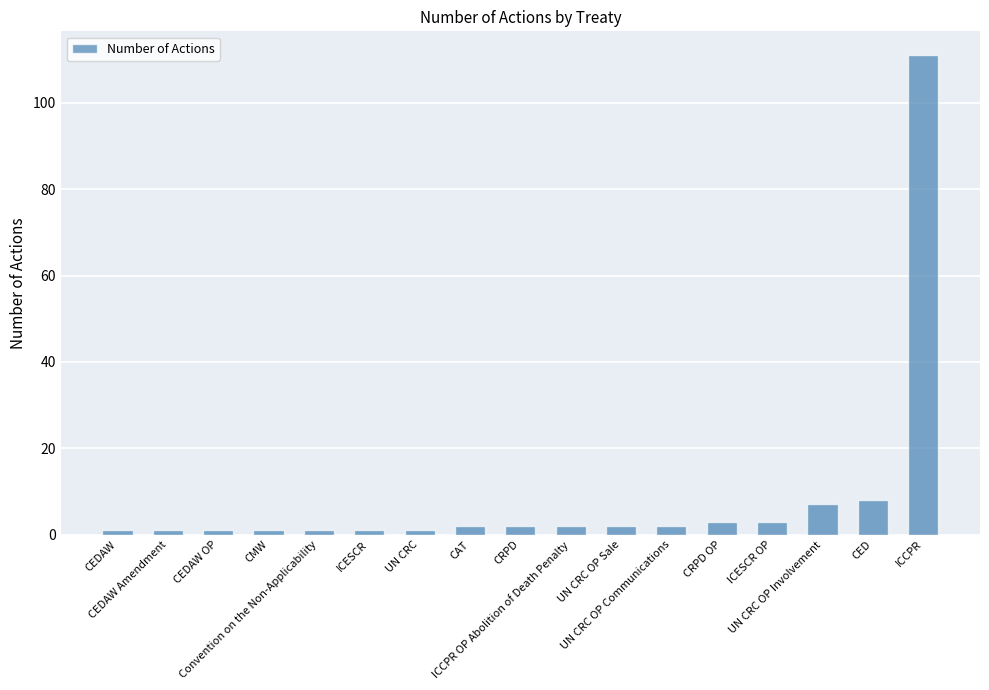

What is the value of the 12th bar from the left?

2